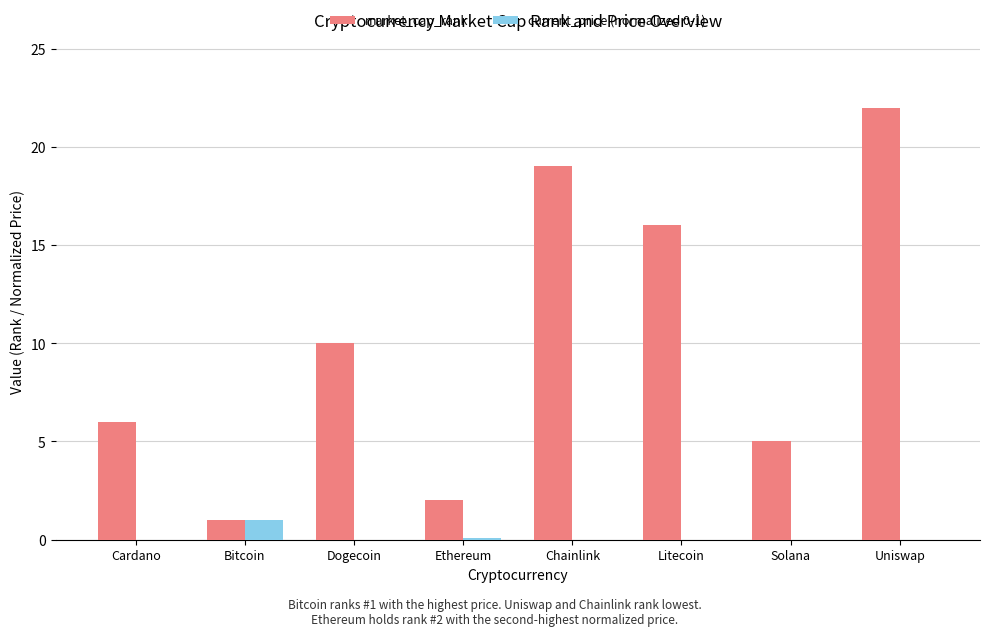

At which label is market_cap_rank closest to 11?

Dogecoin